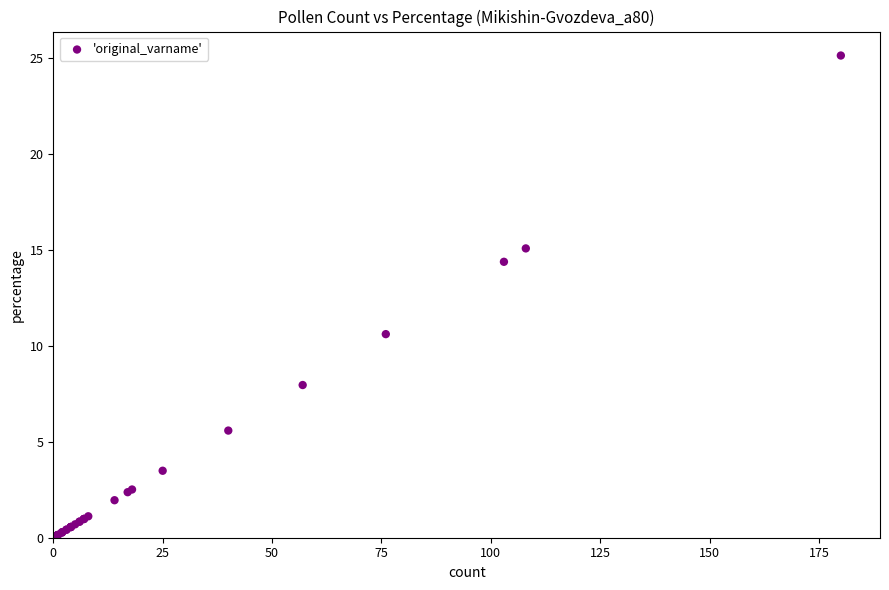

What Y value in the scatter plot is closest to 12?

10.6